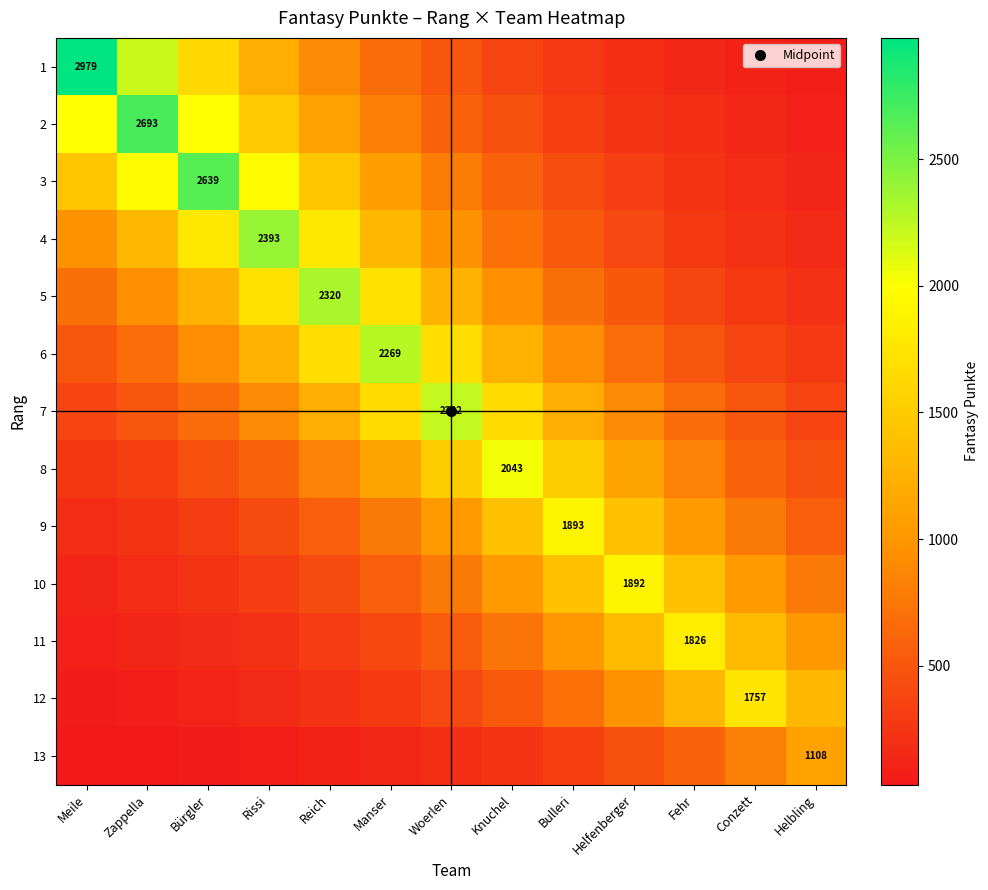

How many distinct data groups are displayed?

13